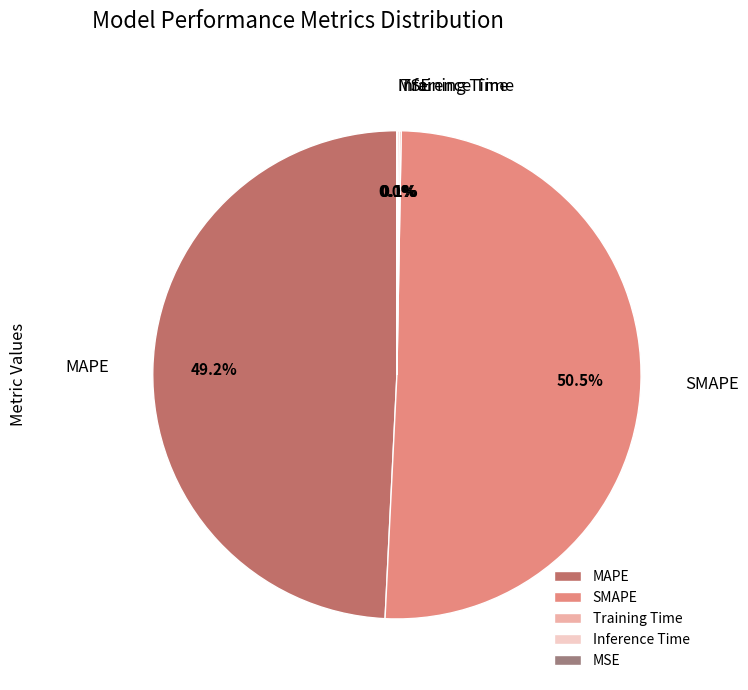

Which category has the biggest portion of the pie?

SMAPE